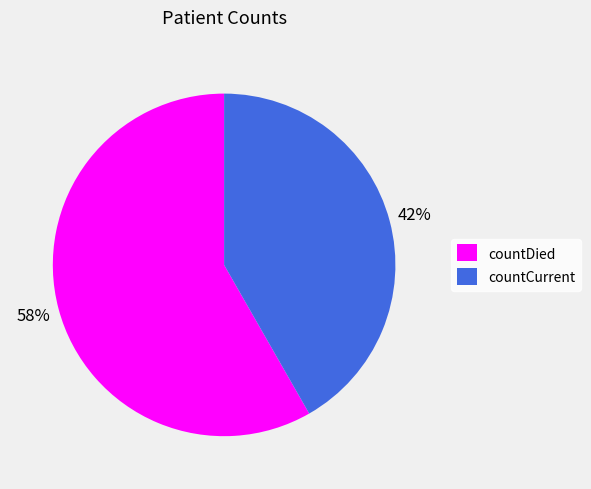

What is the ratio of the value at countCurrent to the value at countDied?

0.7